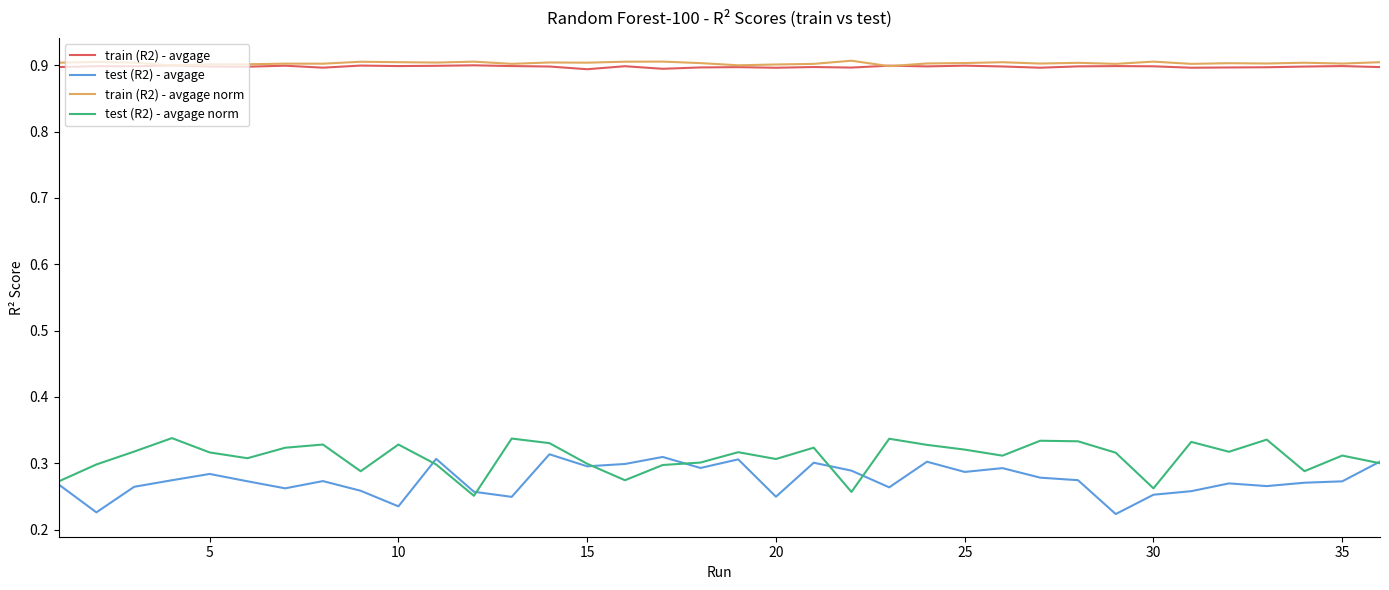

True or false: test (R2) - avgage and train (R2) - avgage norm intersect in this chart.

False